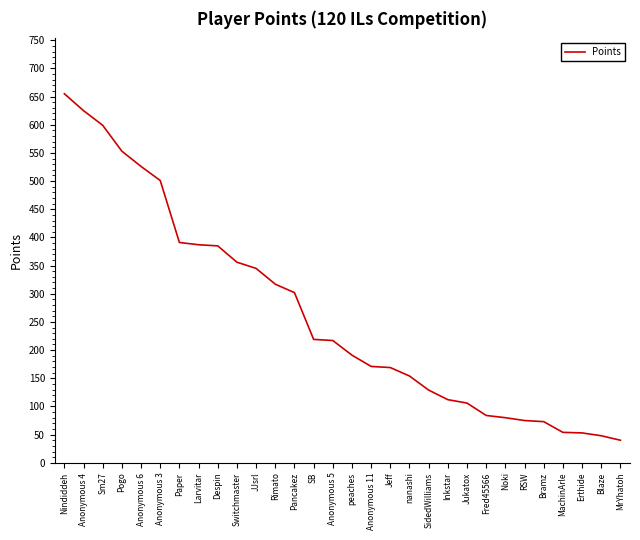

What is the difference between the maximum and minimum values?

615